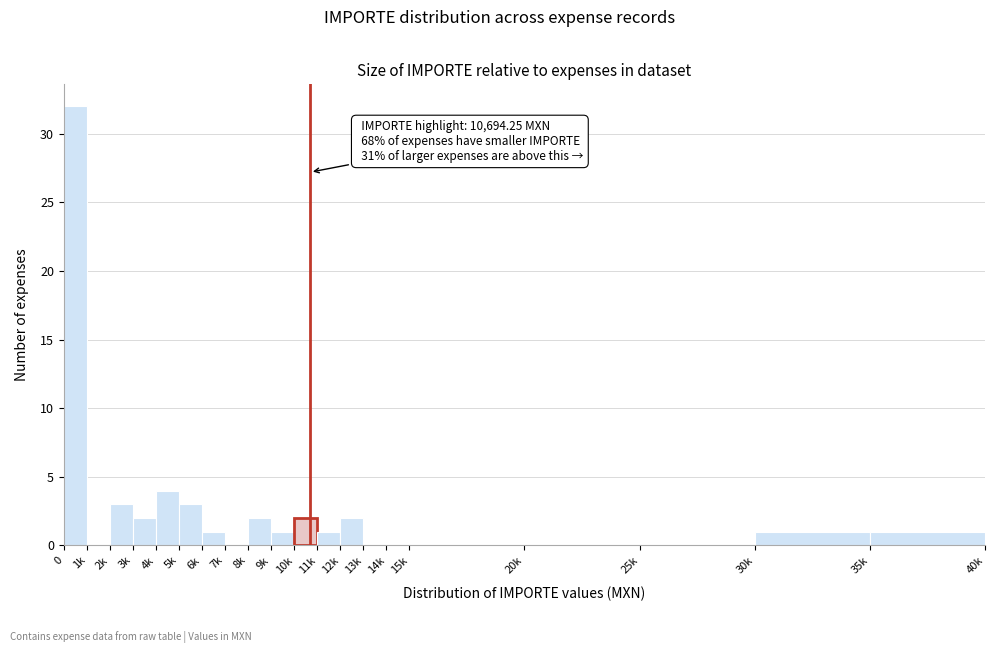

Reading left to right, transcribe all the data shown in this chart.

0=32	1k=0	2k=3	3k=2	4k=4	5k=3	6k=1	7k=0	8k=2	9k=1	10k=2	11k=1	12k=2	13k=0	14k=0	15k=0	20k=0	25k=0	30k=1	35k=1